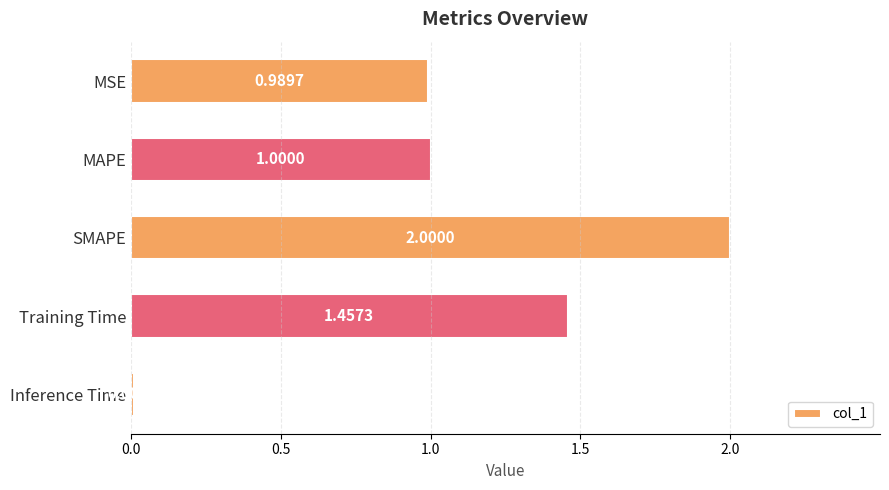

Which label corresponds to the smallest value in the chart?

Inference Time